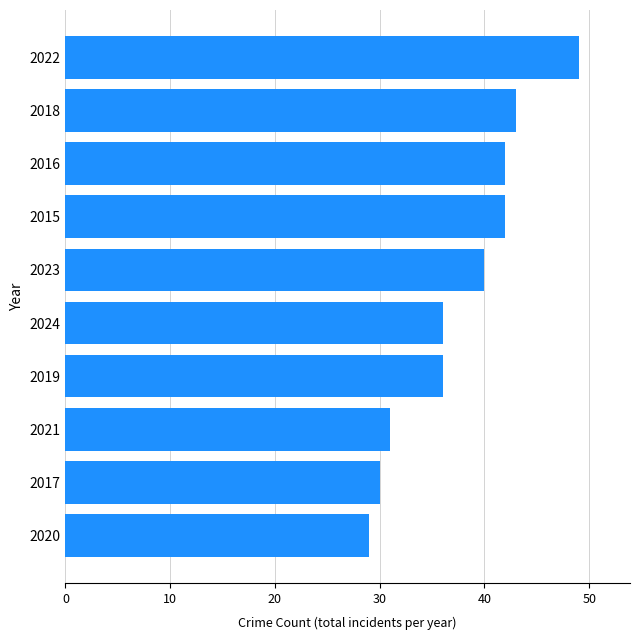

What is the label of the 6th bar from the bottom?

2023